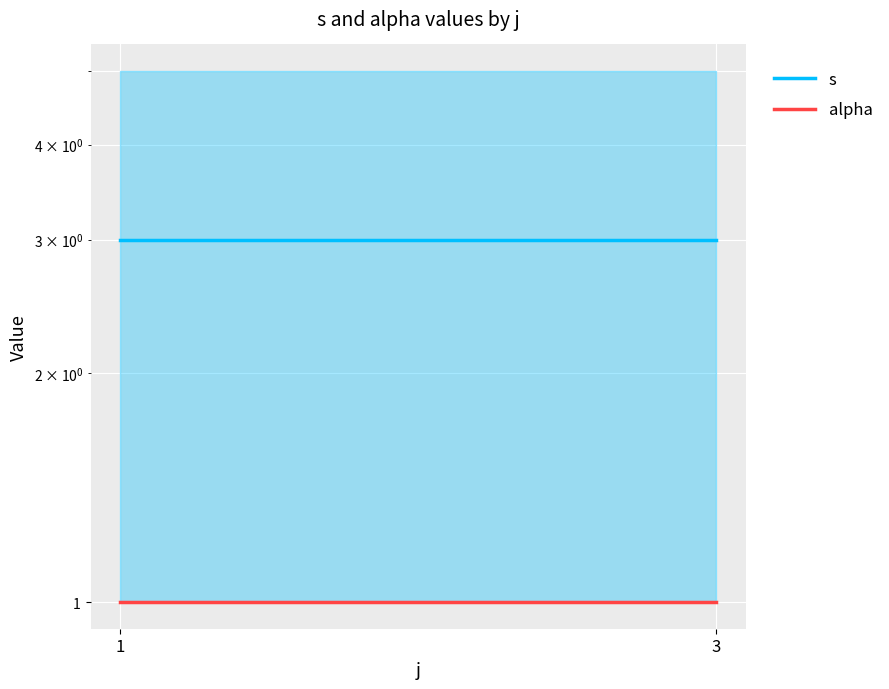

Which series changed the most between 1 and 3?

s